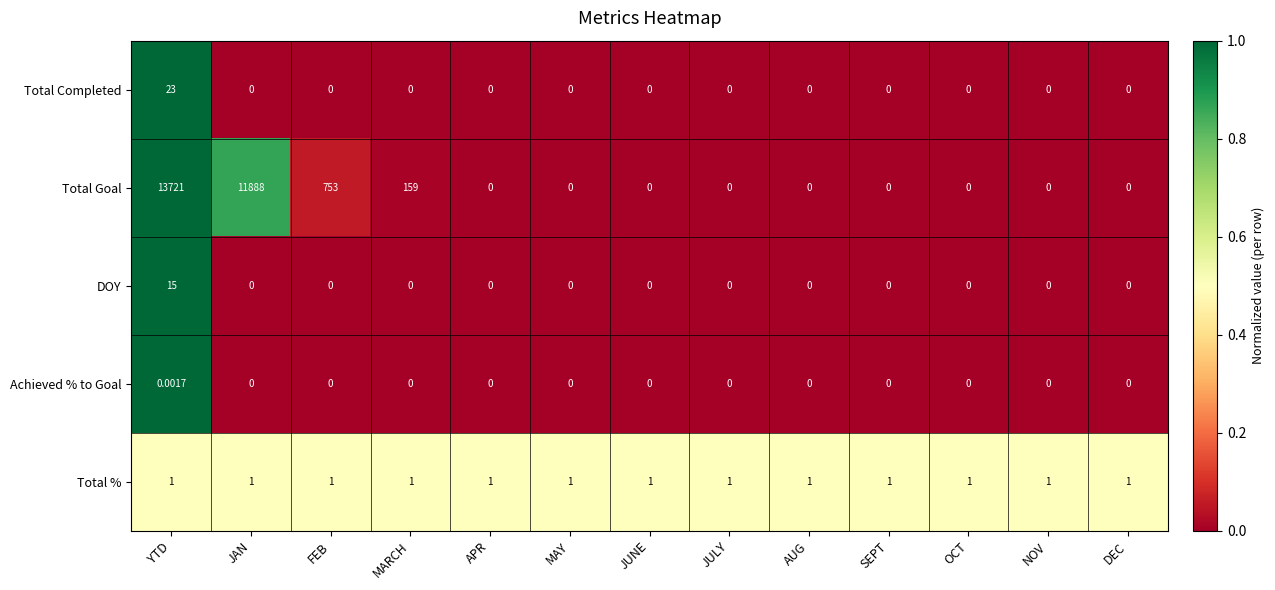

List the series in order of their peak value, highest first.

Total Goal, Total Completed, DOY, Total %, Achieved % to Goal